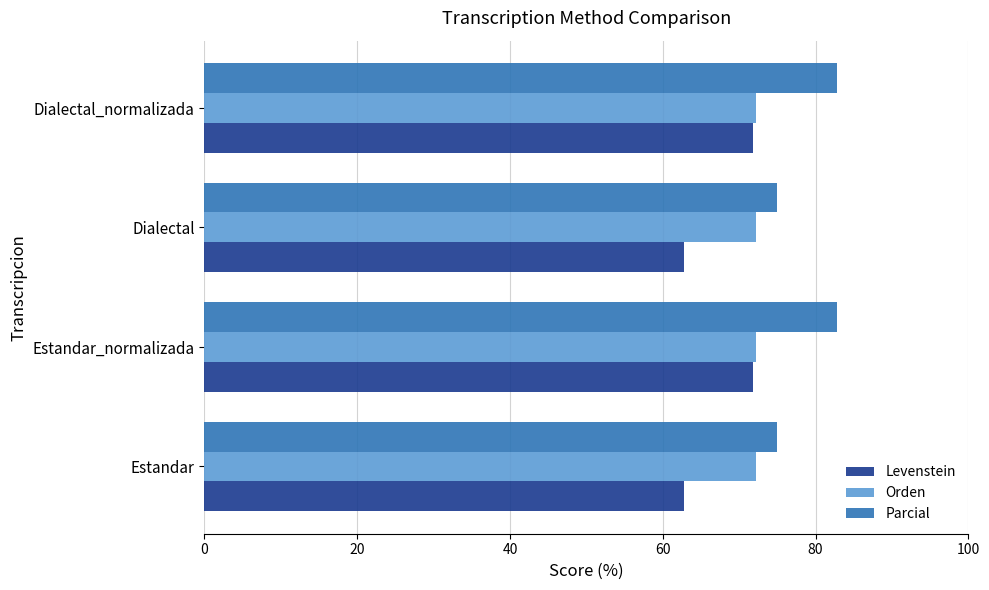

What is the difference between the maximum and minimum values in the Parcial series?

7.9